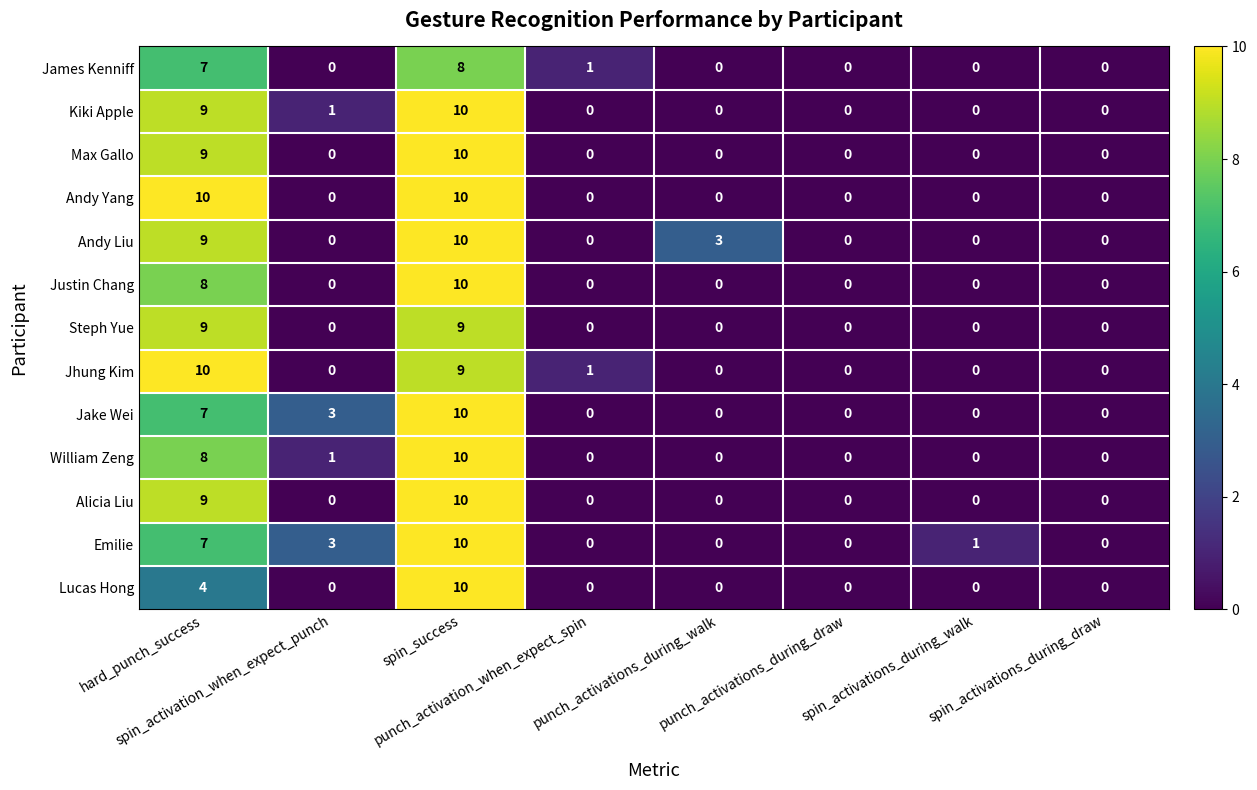

What is the total value across all series at punch_activation_when_expect_spin?

2